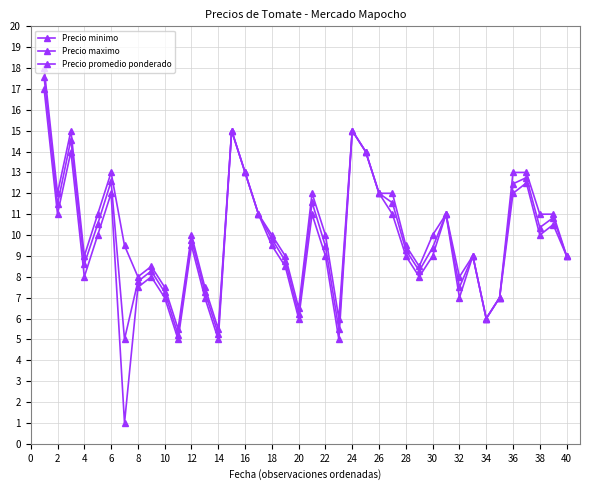

Does the chart display data point markers on the line(s)?

Yes